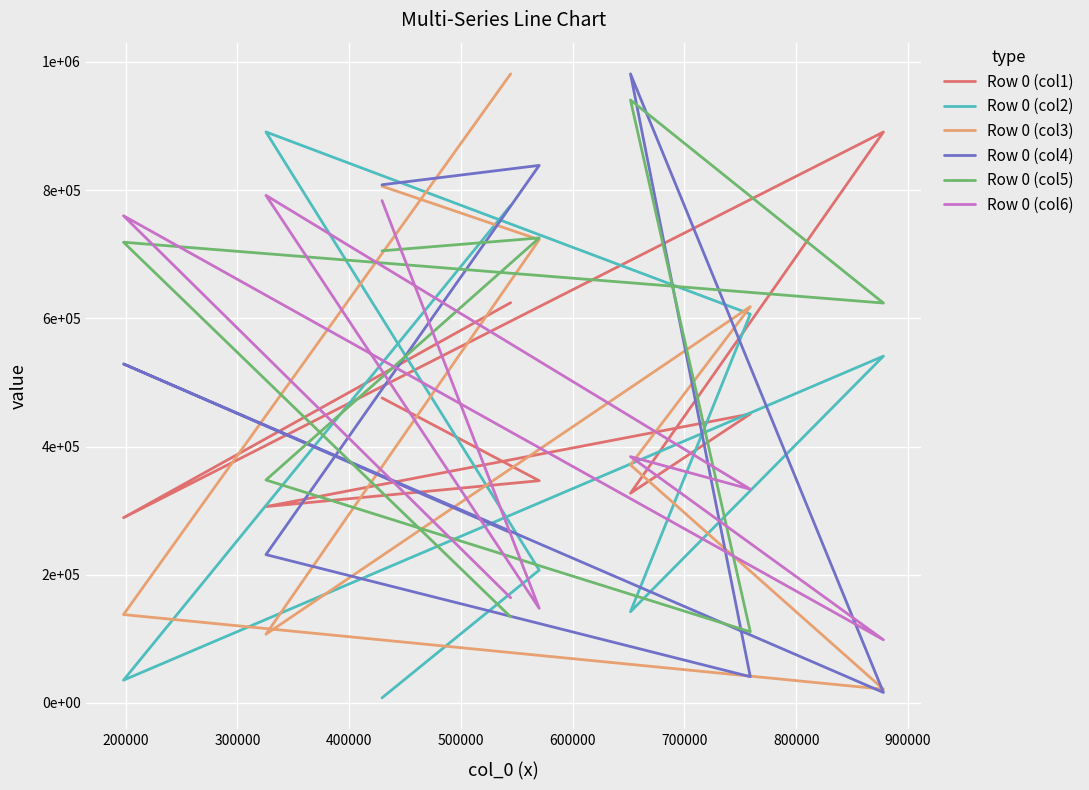

Reading left to right, extract all data points from this chart.

Row 0 (col1): 624410	288913	890727	327107	450805	306253	346677	475814
Row 0 (col2): 776116	35491	541044	142254	606616	890772	207218	7909
Row 0 (col3): 981327	137837	21393	371353	618181	107157	722689	806138
Row 0 (col4): 265595	528872	16235	981382	40885	231356	838592	808363
Row 0 (col5): 134166	718725	623827	940618	110945	347800	725405	705320
Row 0 (col6): 164054	760014	98470	384249	333399	791853	147535	783690